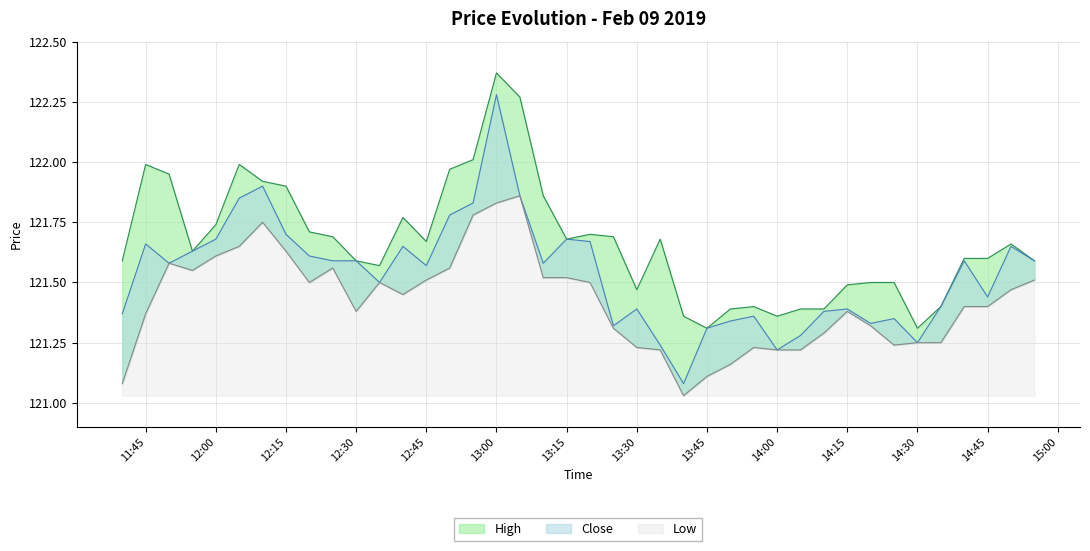

What is the difference between the second highest and minimum values in the Close series?

0.8